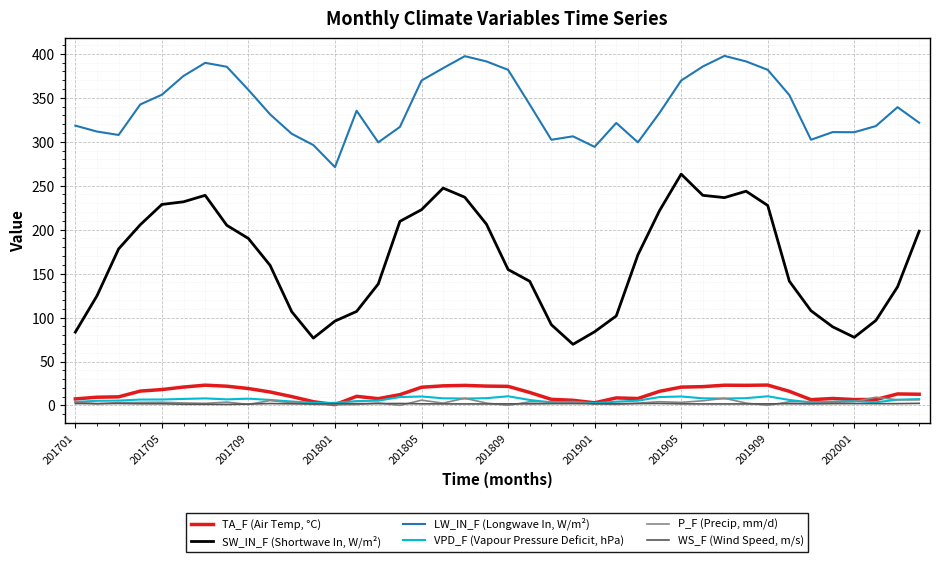

What is the smallest value displayed?

0.1